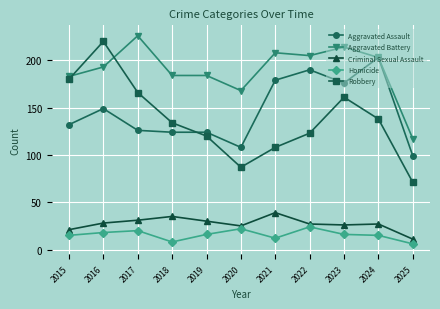

What is the minimum value shown in the chart?

6